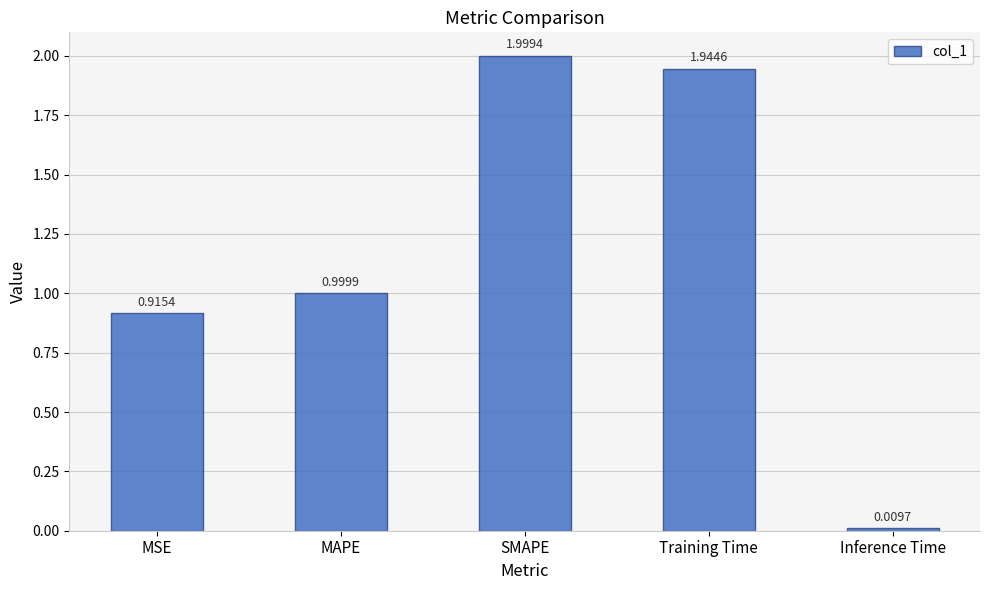

List the labels in order of value, smallest first.

Inference Time, MSE, MAPE, Training Time, SMAPE